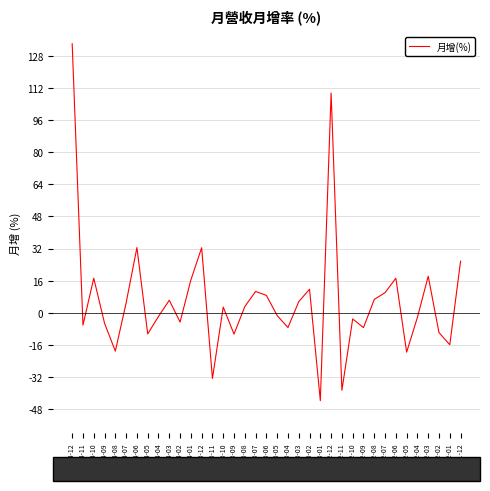

Reading right to left, transcribe all the data shown in this chart.

25.7	-16.0	-10.0	18.2	-2.3	-19.7	17.2	10.0	6.6	-7.5	-3.1	-38.7	109.6	-43.9	11.7	5.5	-7.4	-1.4	8.6	10.6	3.0	-10.7	2.8	-32.8	32.4	16.3	-4.7	6.2	-1.9	-10.6	32.5	4.9	-19.2	-5.3	17.2	-6.2	134.2